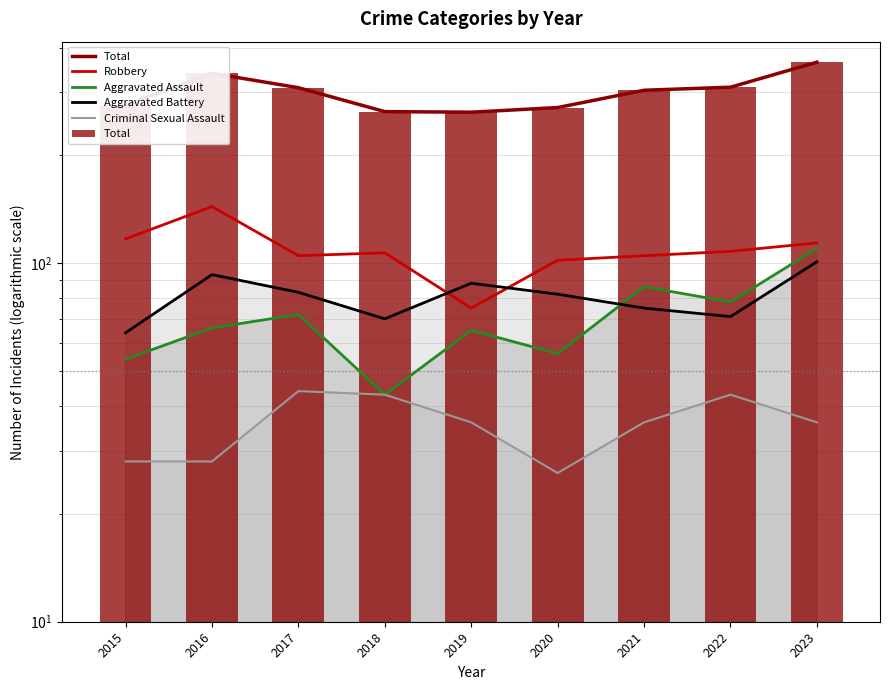

Read the Aggravated Assault value at 2022.

78